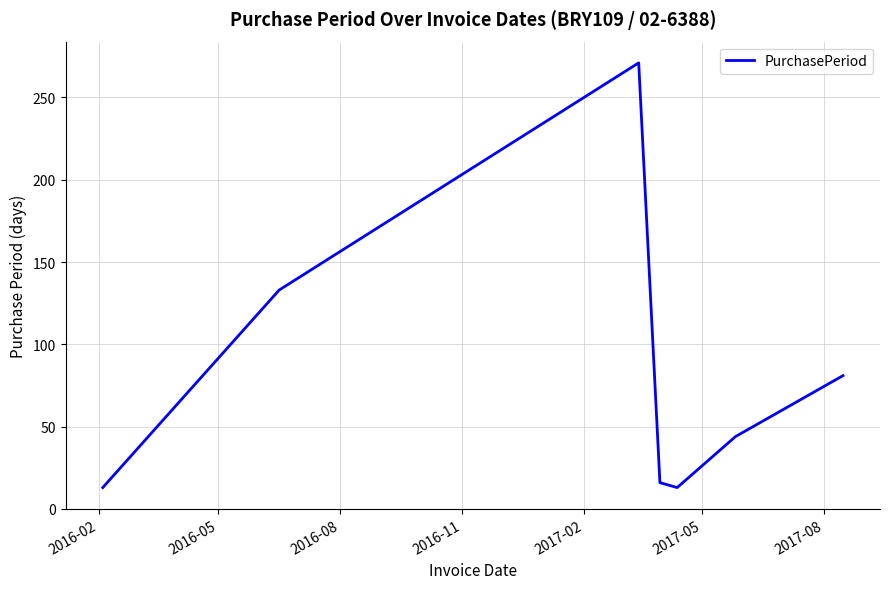

What is the minimum value shown in the chart?

13